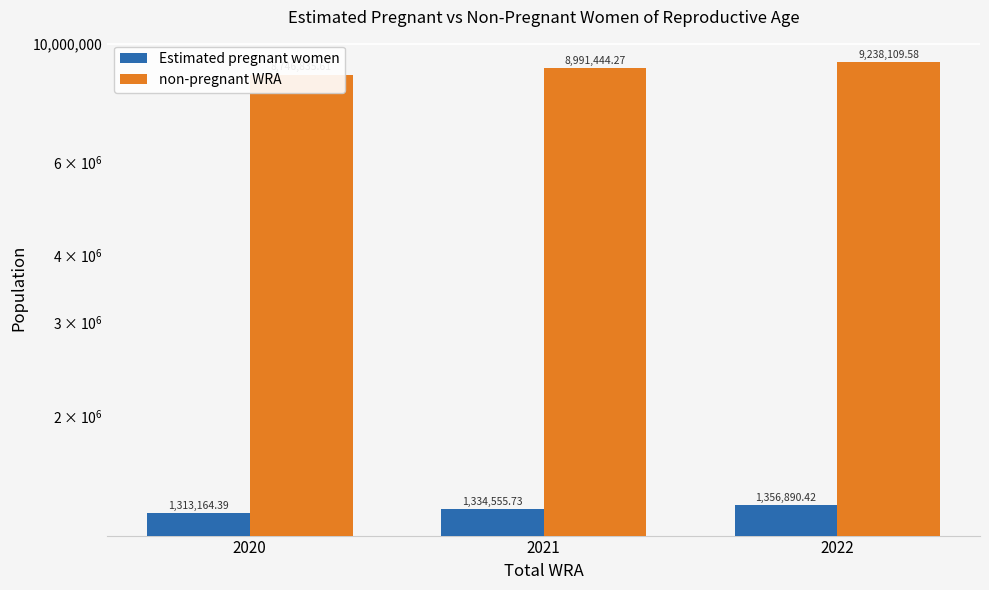

Is it true that non-pregnant WRA equals 14815067.2 at 2020?

False